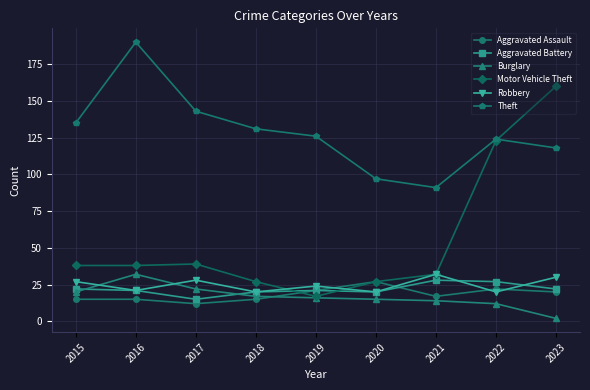

What is the spread (max minus min) of values at 2015?

120